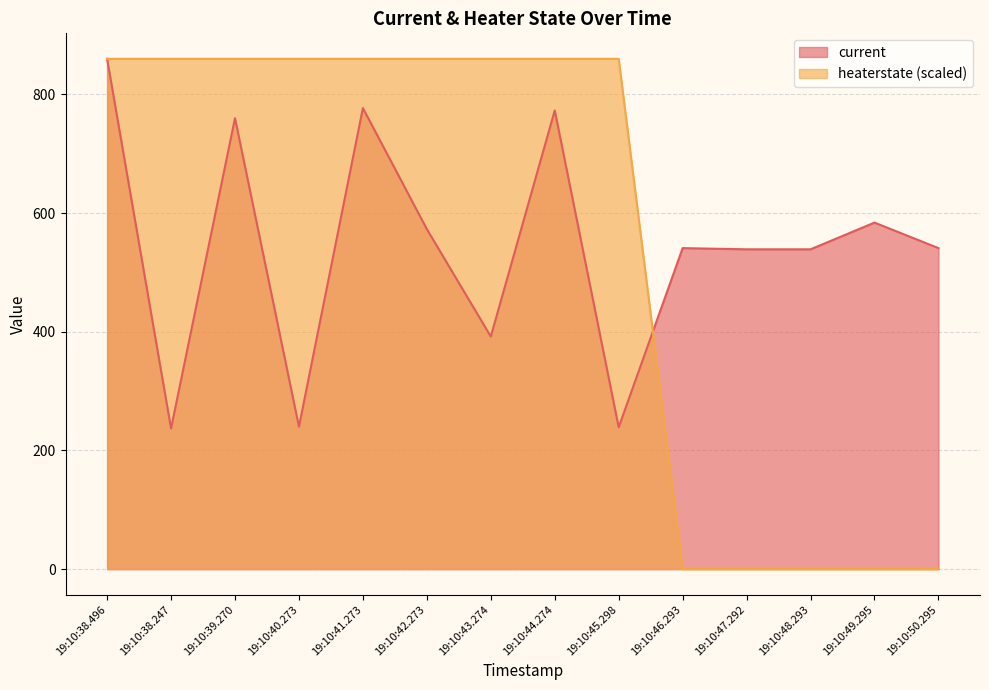

At which label does heaterstate reach its peak?

19:10:38.496